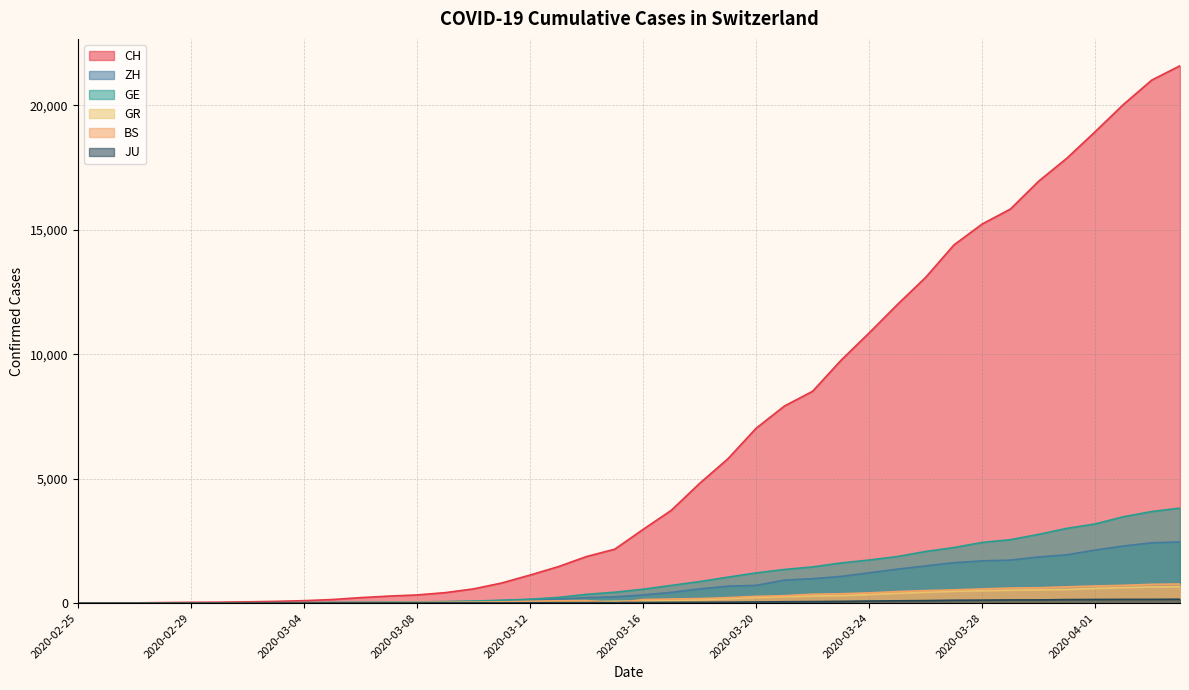

At which category is the sum across all series the highest?

2020-04-04